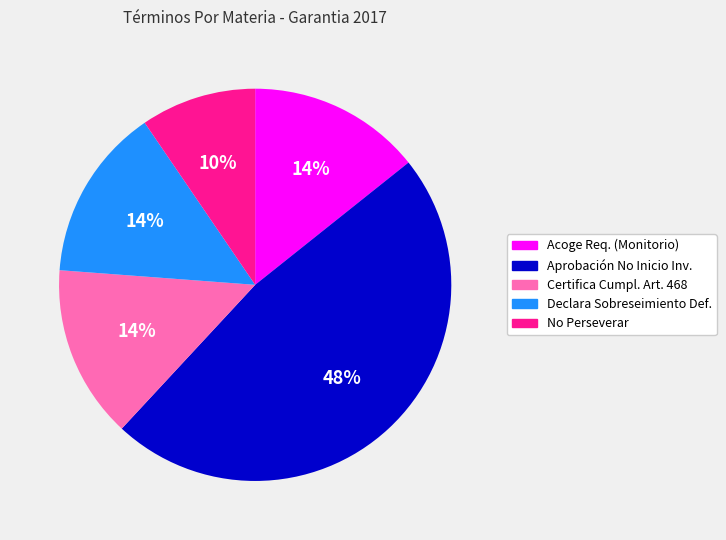

To the nearest percent, what is the difference between the largest and smallest slice percentages?

38%